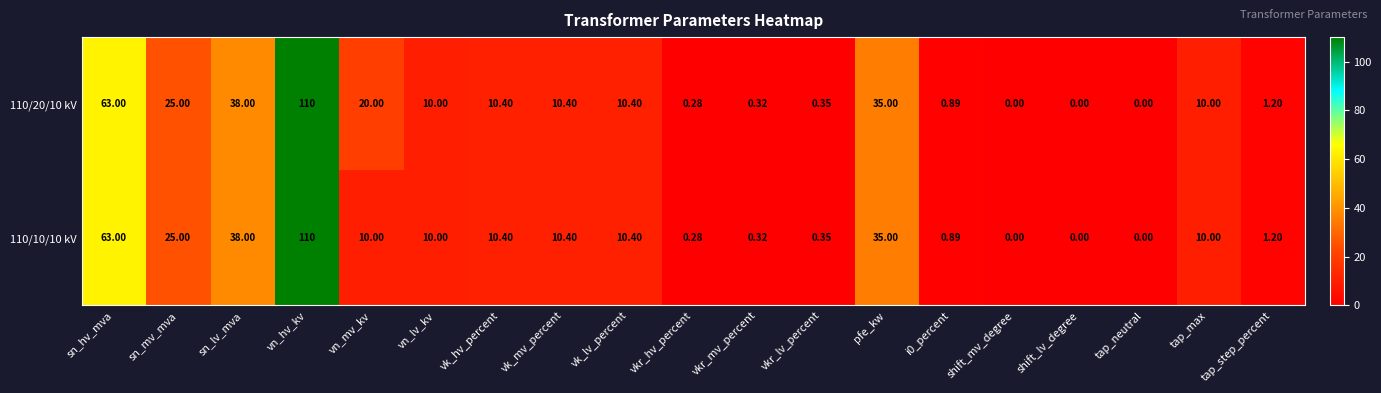

Which category has the highest value in the 110/10/10 kV series?

vn_hv_kv